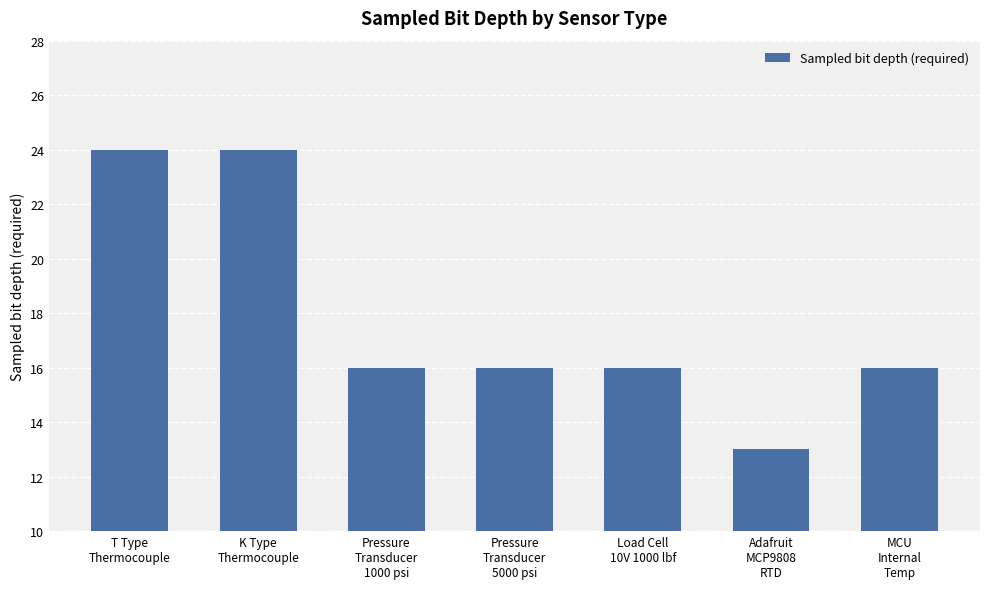

Are the bars grouped side by side (vs. stacked)?

No